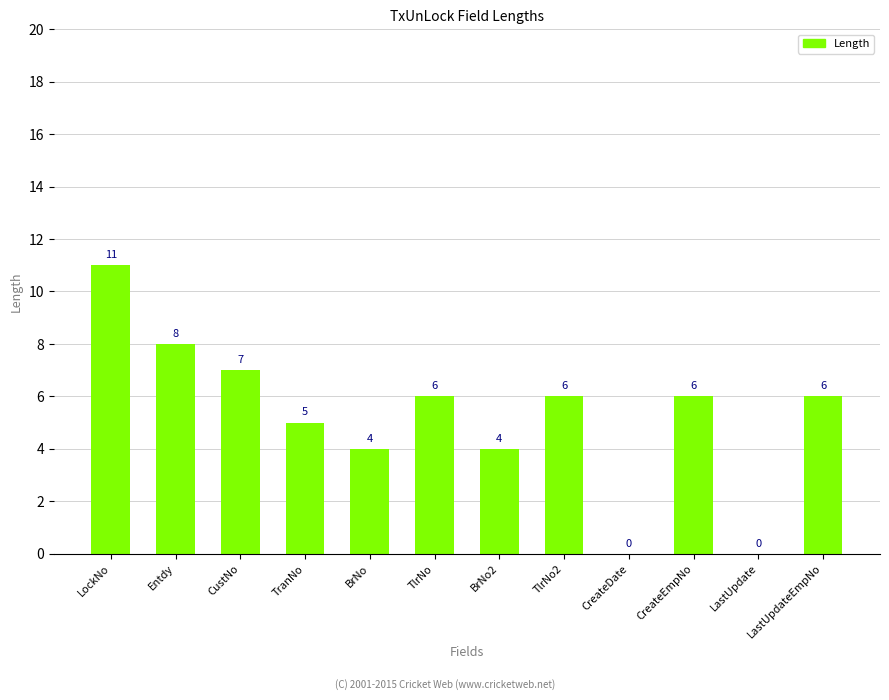

The value at LockNo is 16. True or false?

False